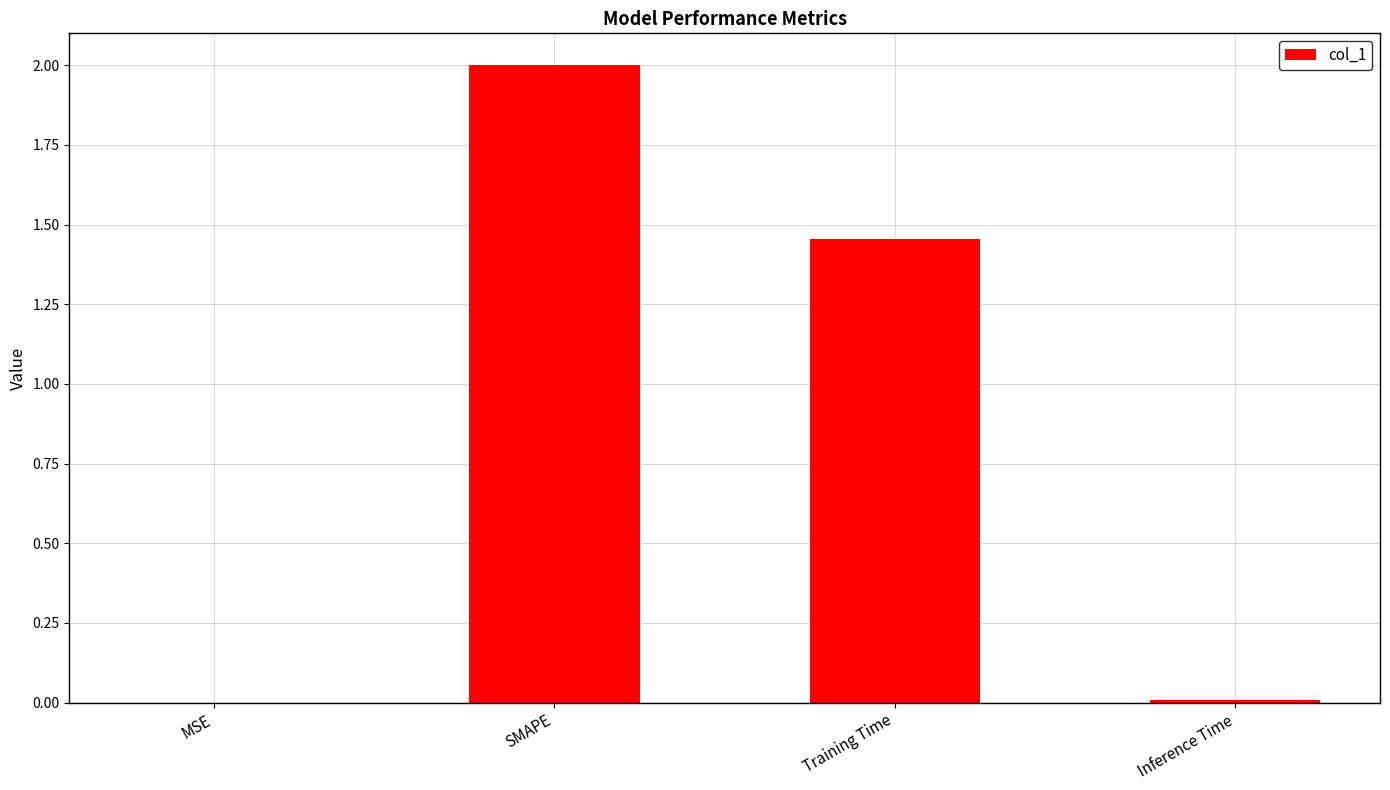

Is it true that the value at Training Time is 0.5?

False